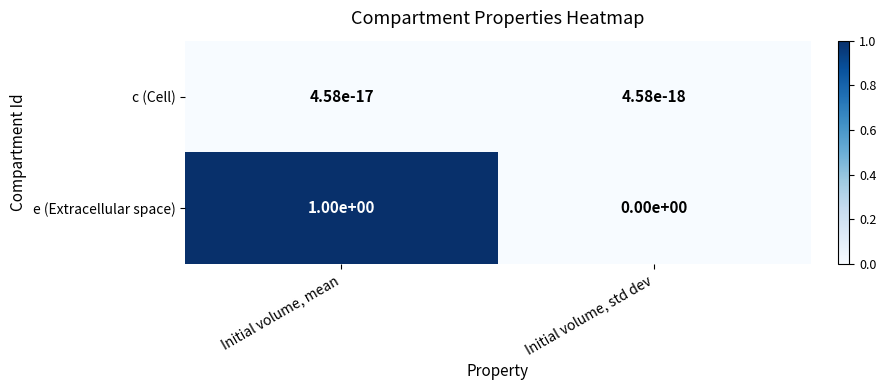

True or false: e (Extracellular space) has a value of 0.7 at Initial volume, std dev.

False